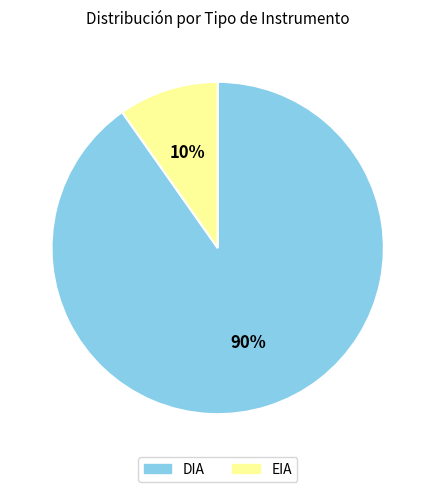

Between EIA and DIA, which is larger?

DIA